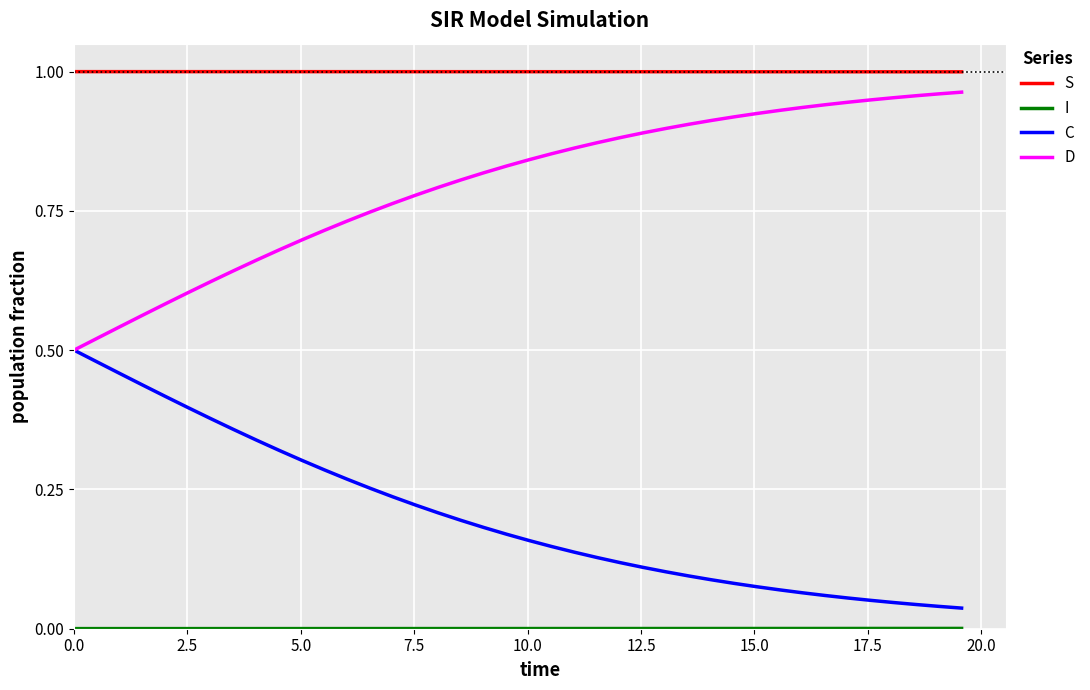

True or false: C and S intersect in this chart.

False